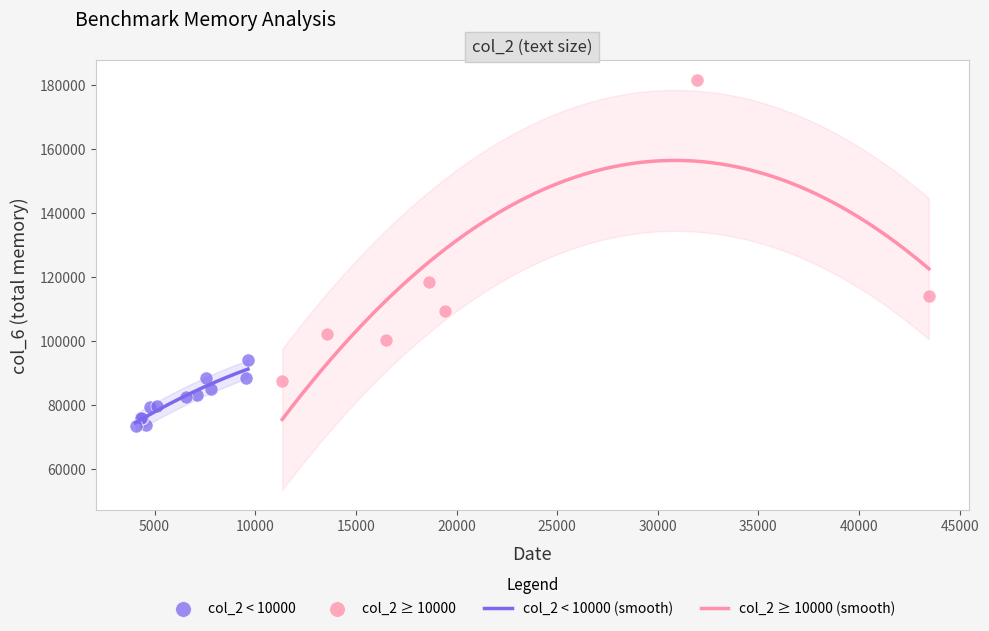

Which series reaches the minimum Y coordinate?

col_2 < 10000